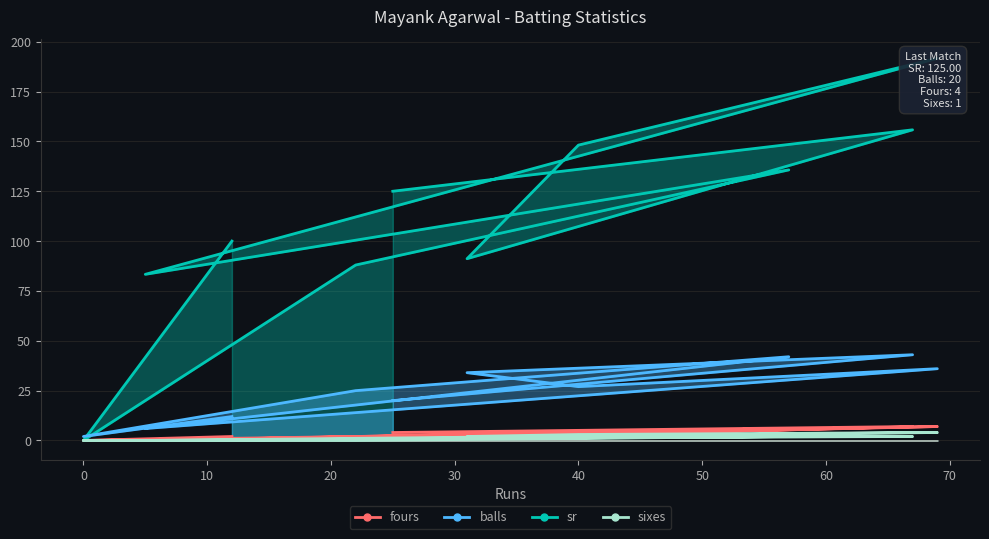

What is the spread (max minus min) of values at 12?

100.0